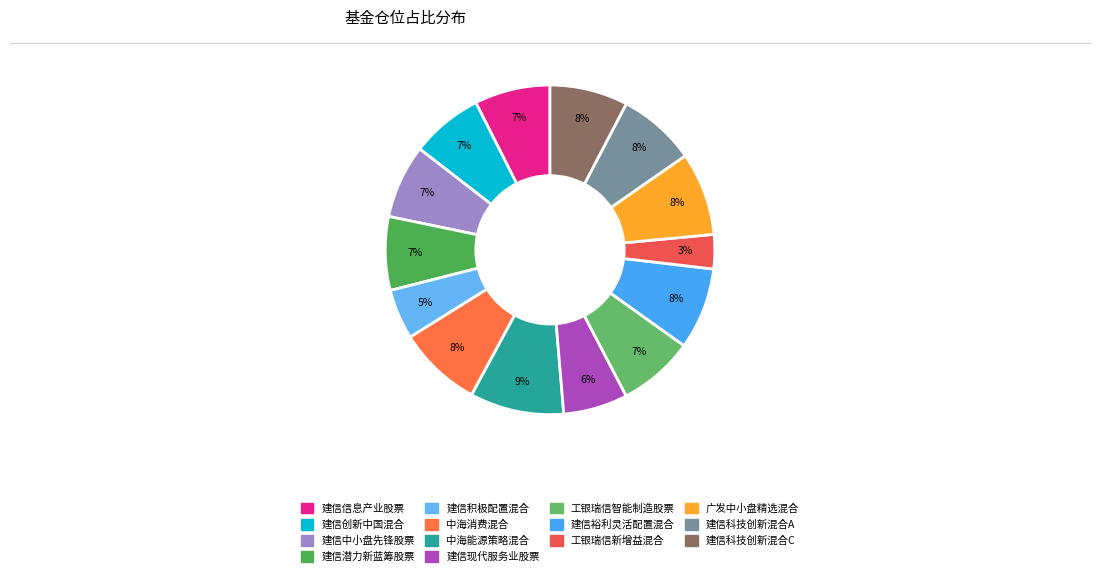

Do 广发中小盘精选混合 and 工银瑞信新增益混合 together represent more than half of the pie?

No